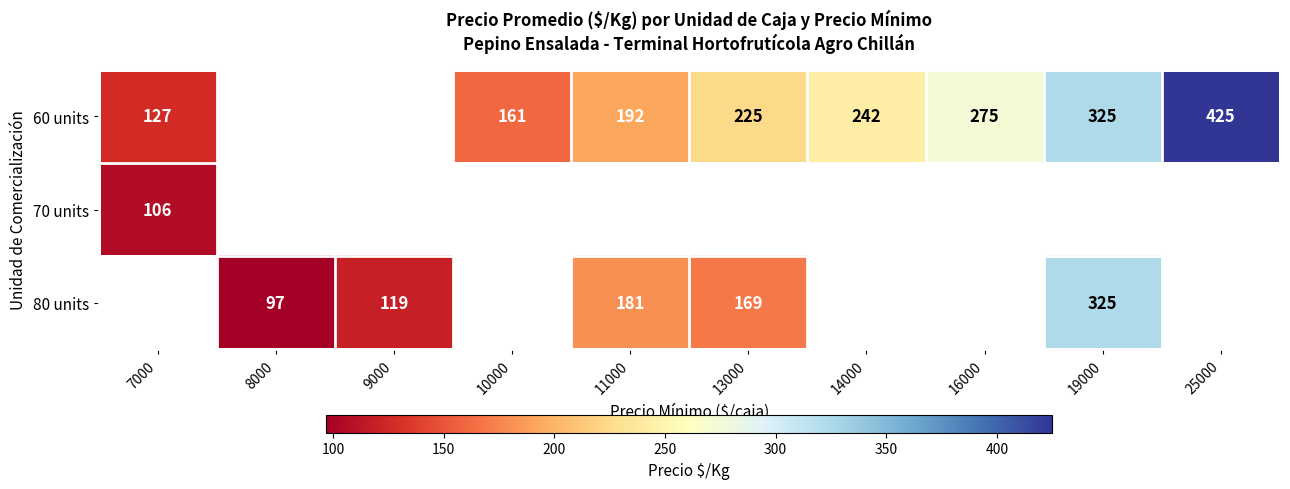

What is the minimum value shown in the chart?

97.0